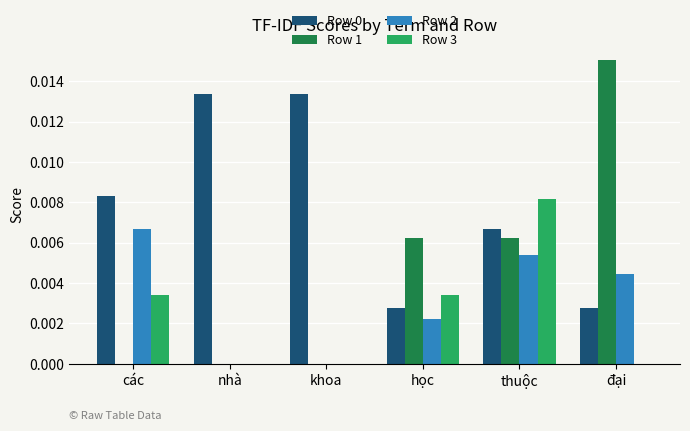

Which series changed the most between học and đại?

Row 1